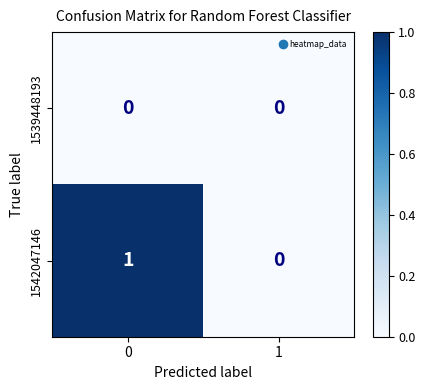

What is the total value across all series at 0?

1